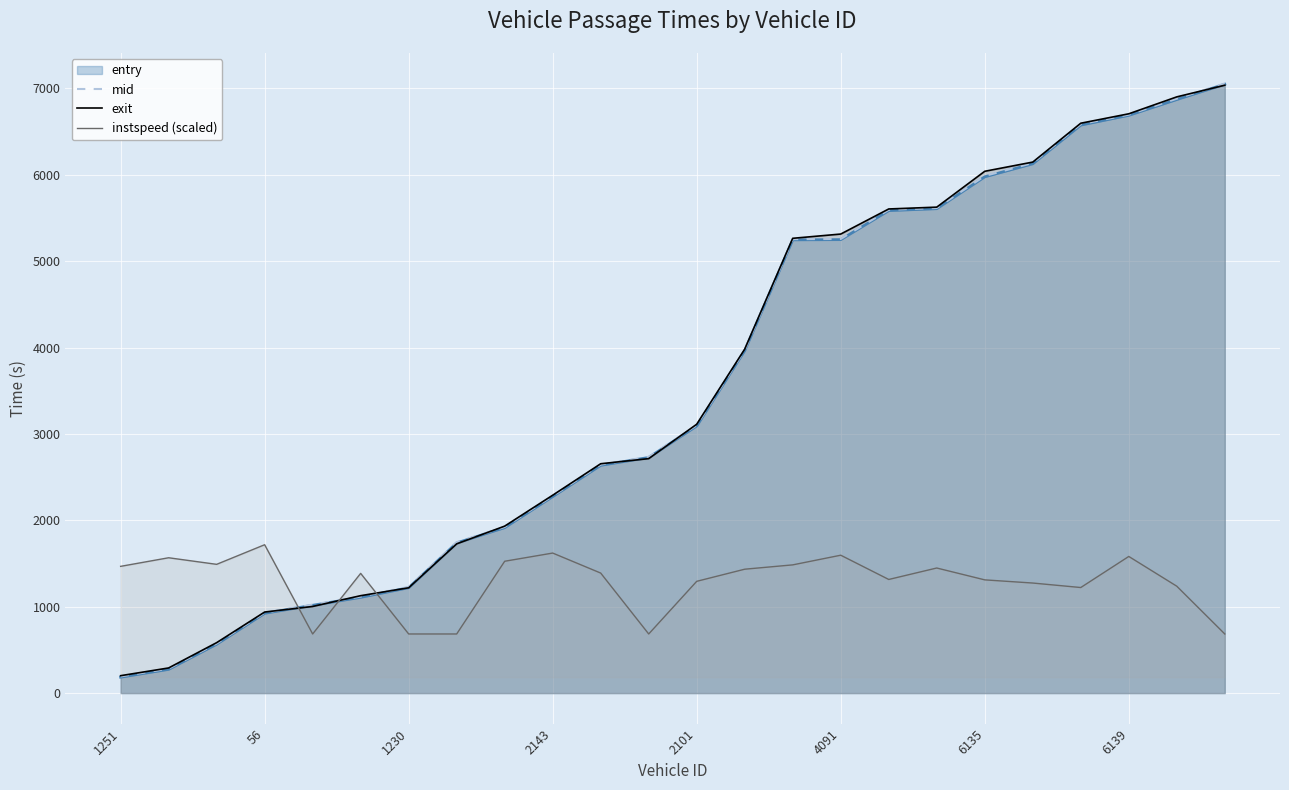

Which series has the largest total across all categories?

exit